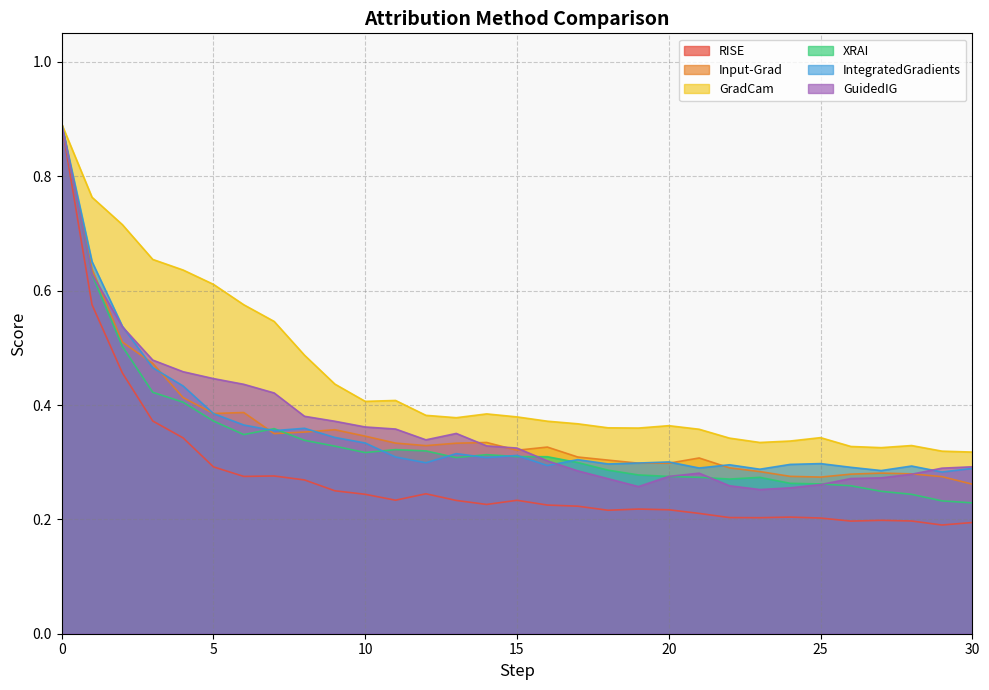

How many times do Input-Grad and XRAI cross each other?

2